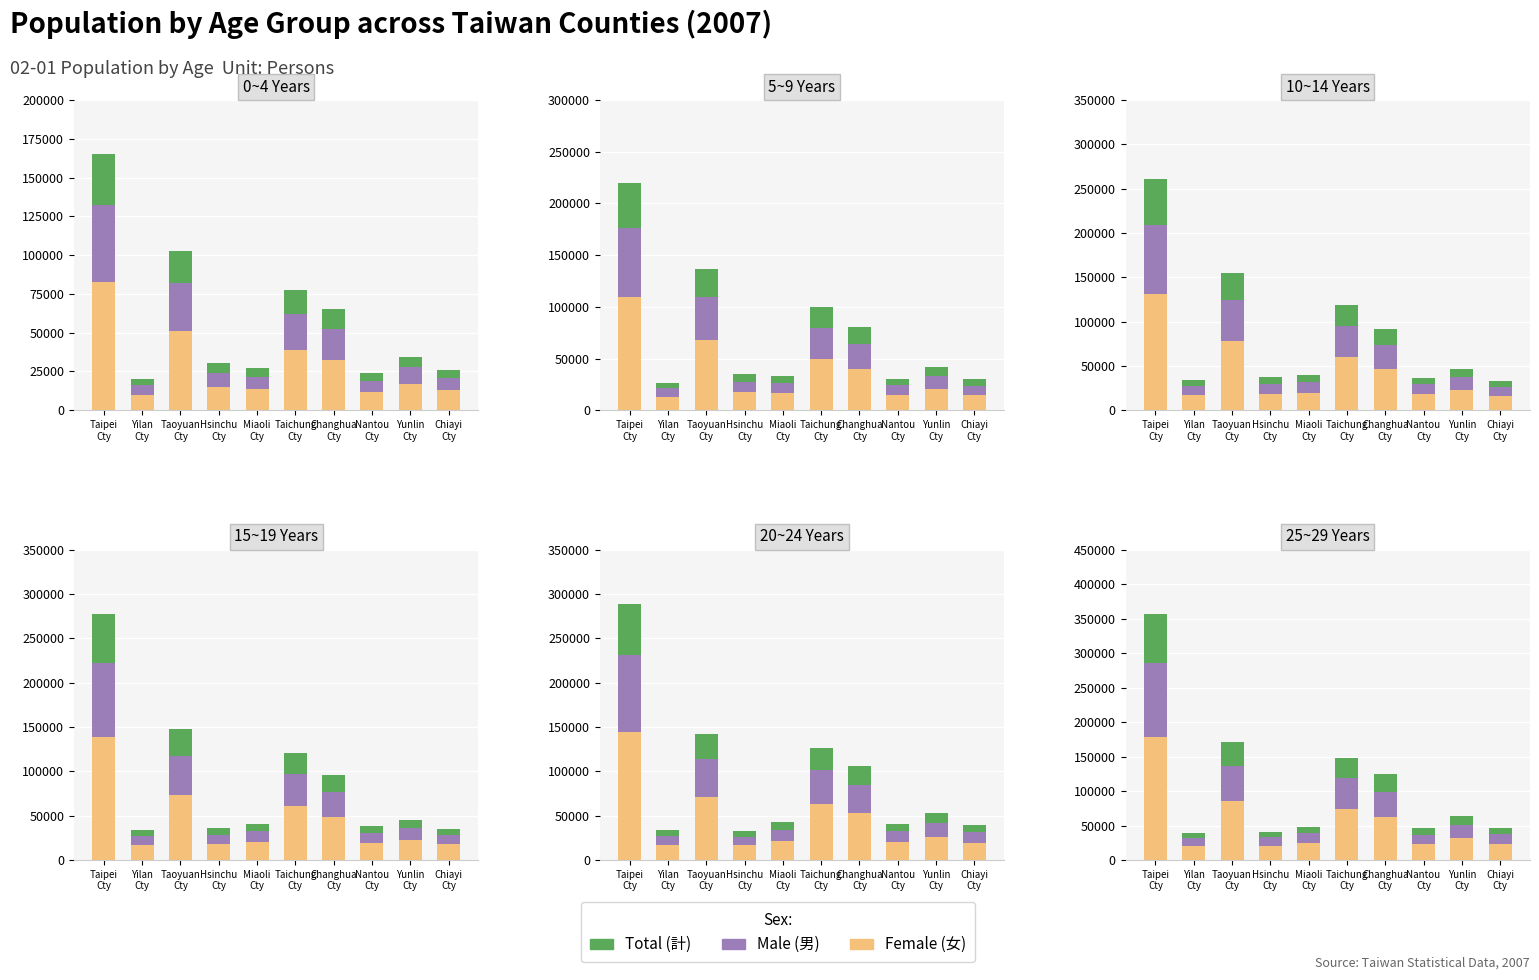

What is the greatest value displayed?

178701